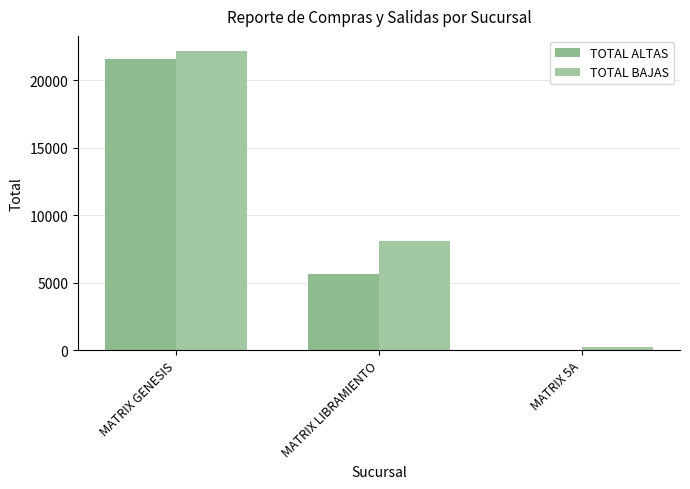

Where does the TOTAL ALTAS series first go above 5688?

MATRIX GENESIS